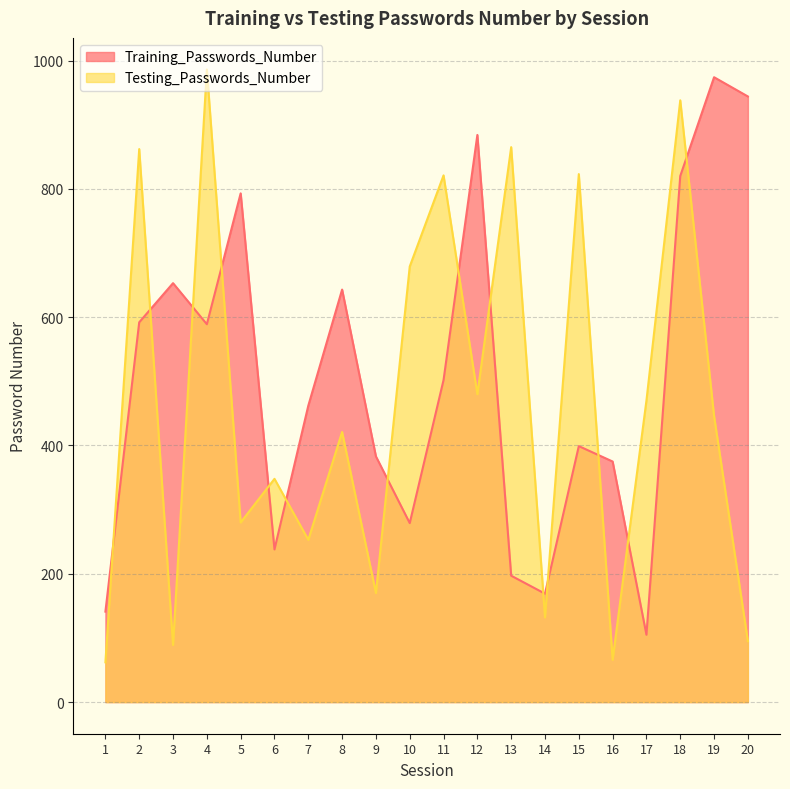

What is the total value across all series at 8?

1064